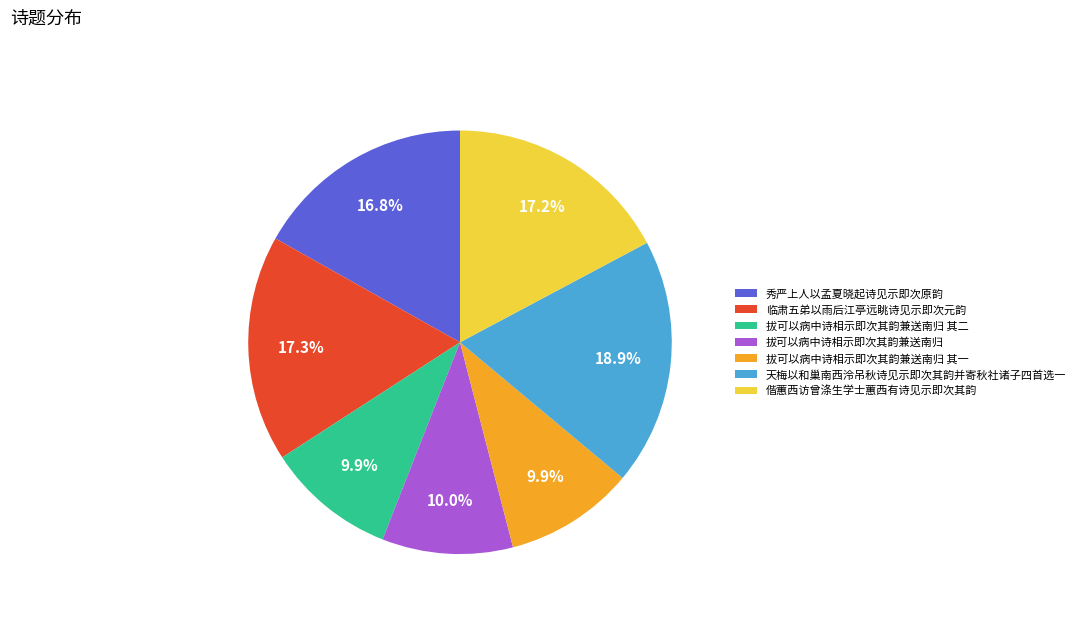

What is the total percentage of 拔可以病中诗相示即次其韵兼送南归 其二 and 秀严上人以孟夏晓起诗见示即次原韵?

26.7%